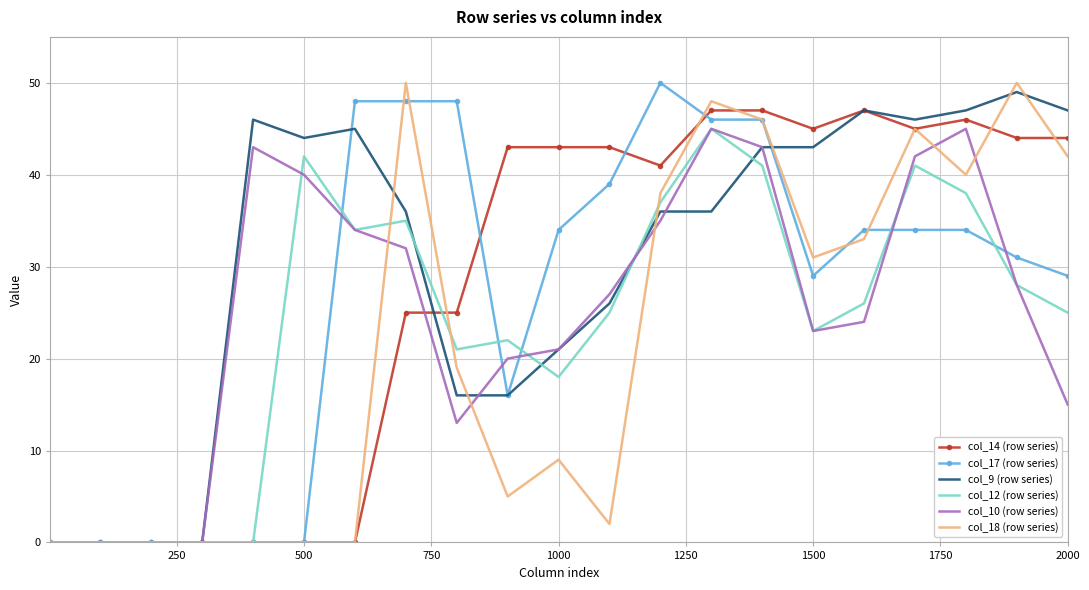

Which series has the largest total across all categories?

col_9 (row series)